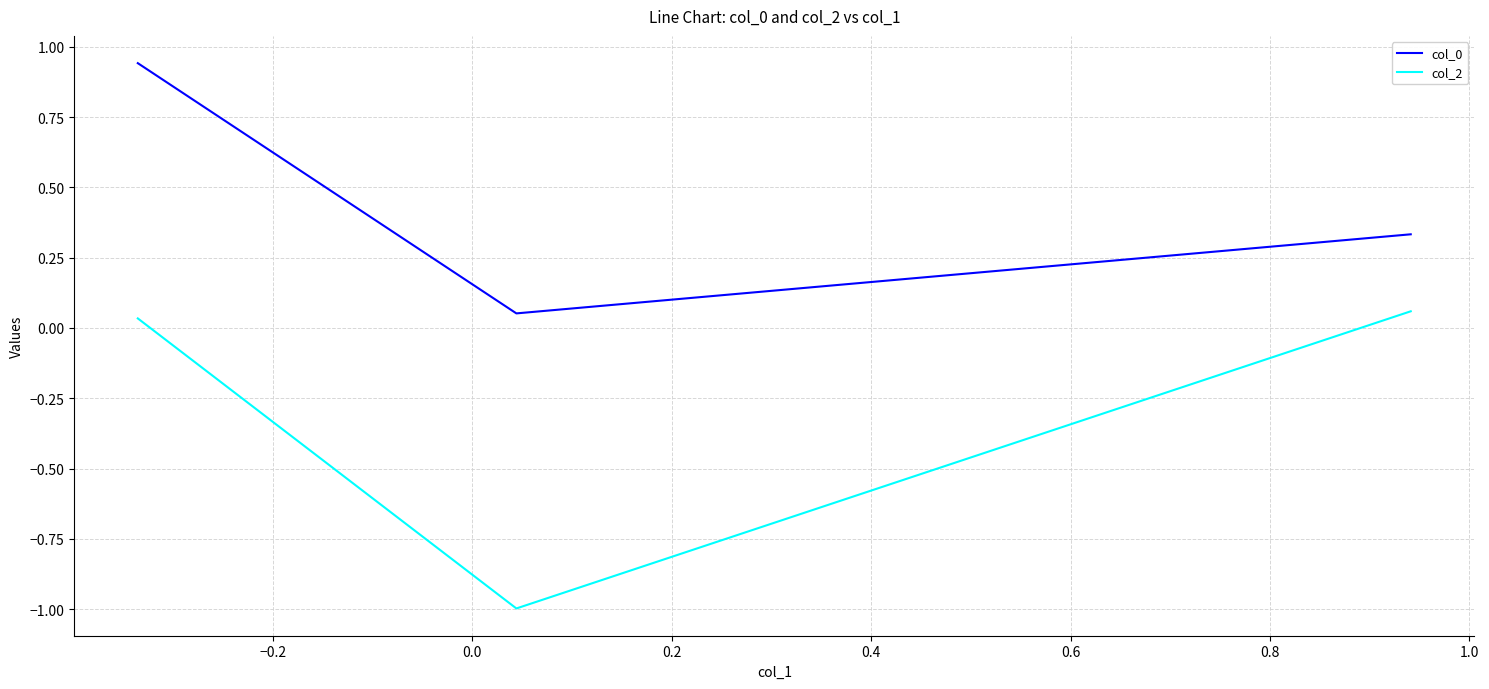

At how many categories does at least one series exceed 0?

3